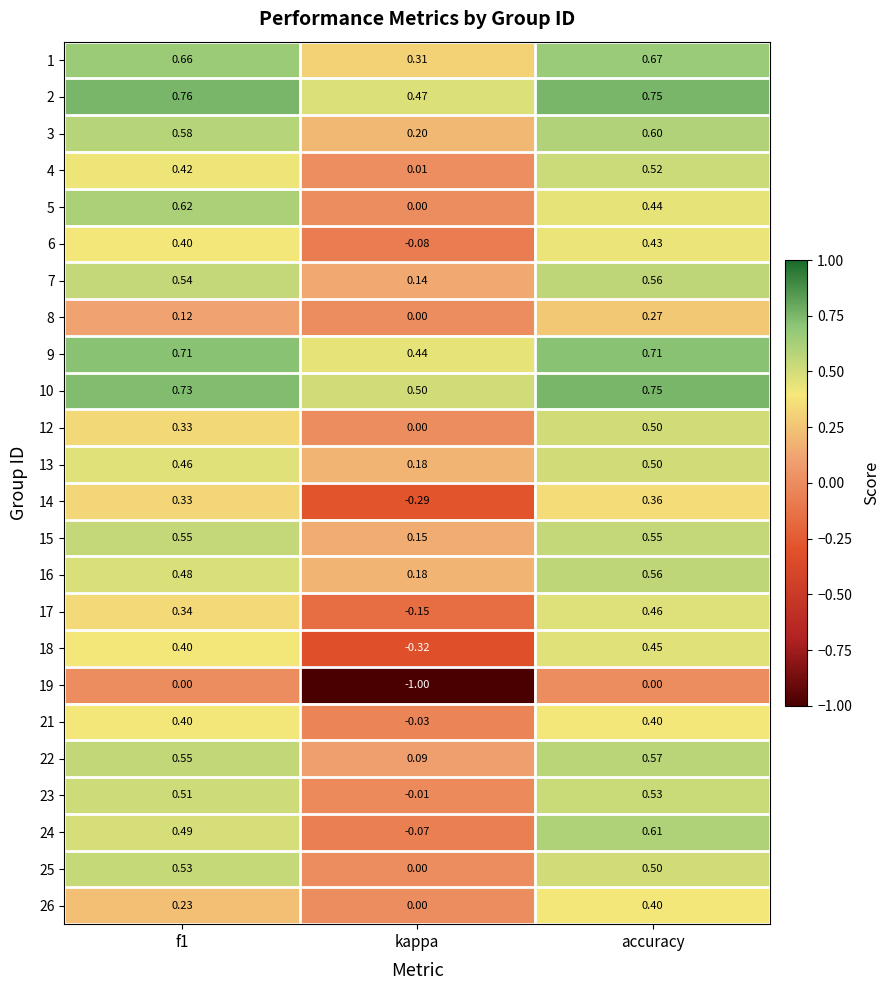

At which label does 8 reach its peak?

accuracy